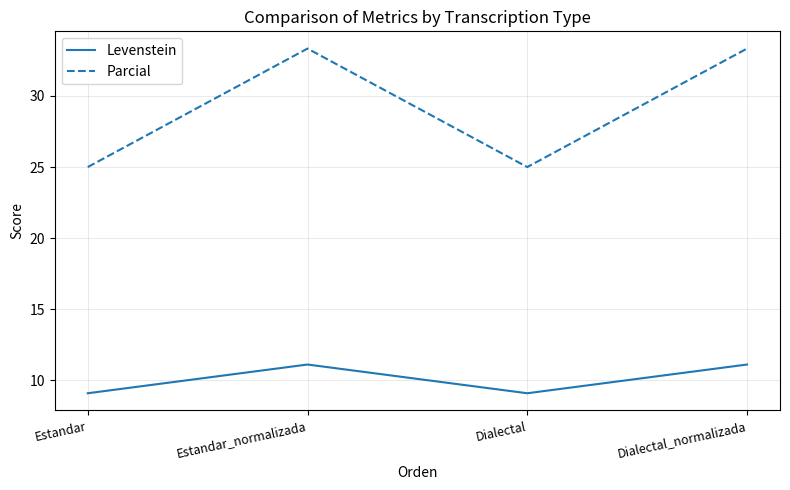

True or false: Levenstein and Parcial intersect in this chart.

False